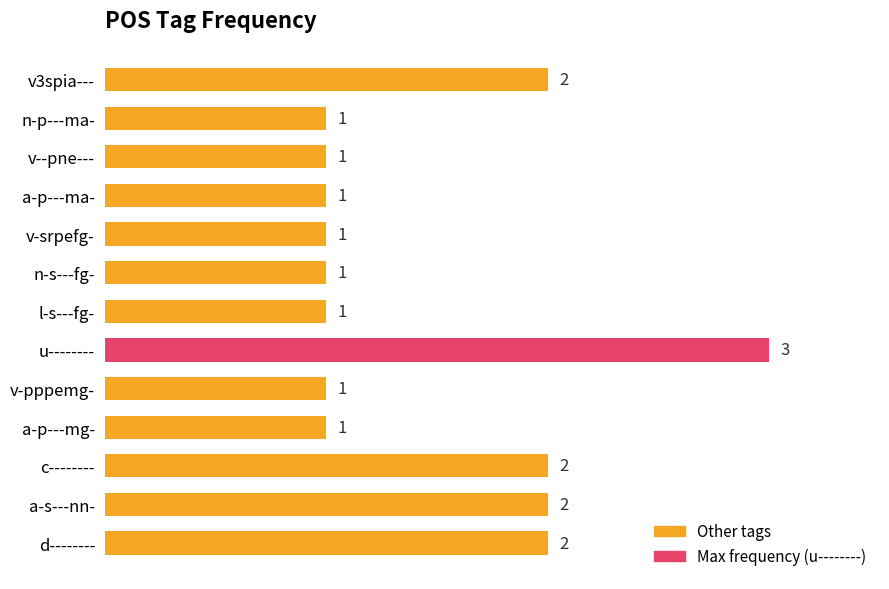

What is the difference between the maximum and minimum values?

2